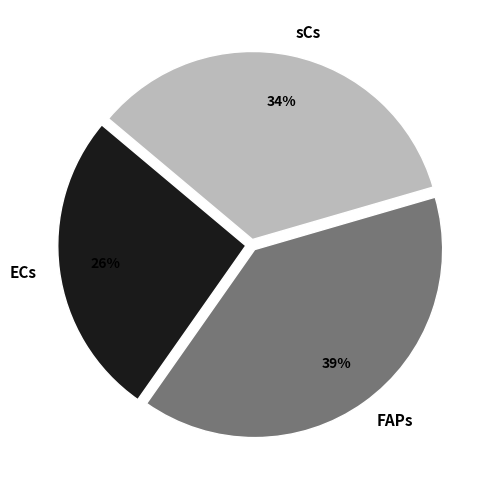

Which has a higher value, FAPs or sCs?

FAPs